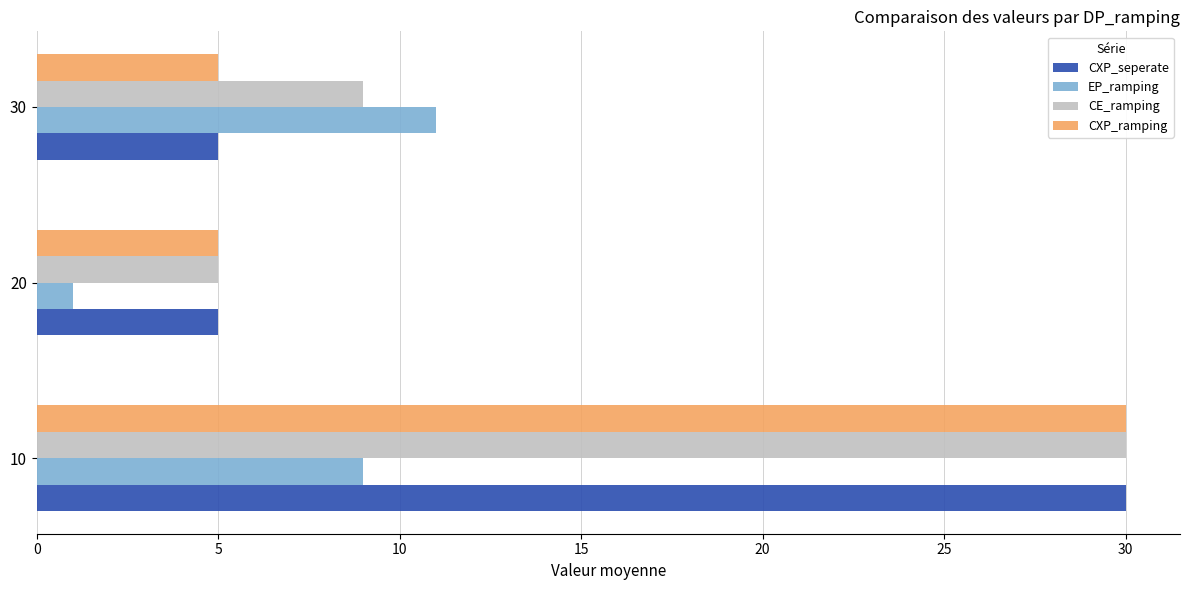

How many categories are shown in the chart?

3